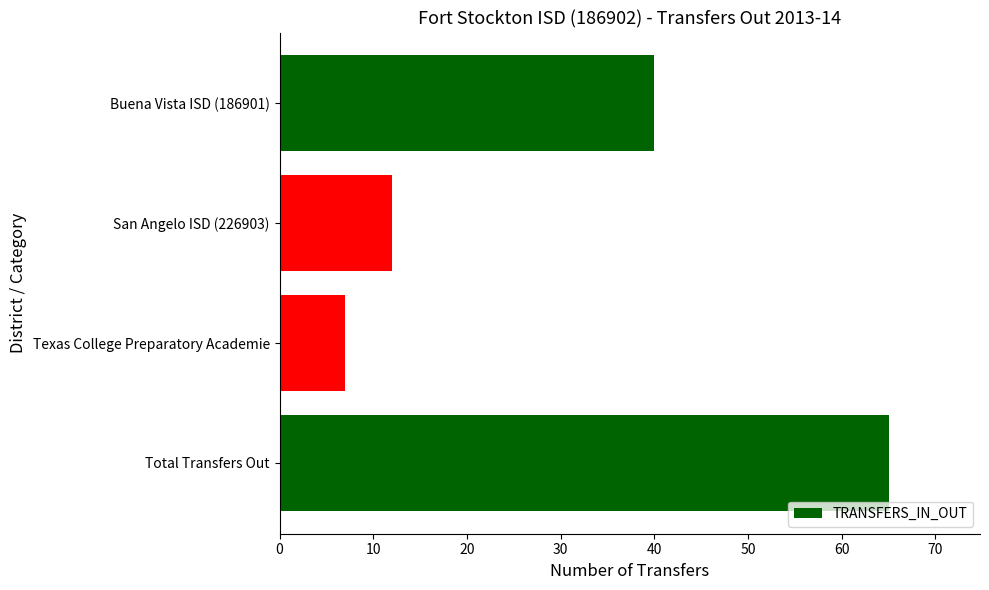

How many series are shown in this chart?

1